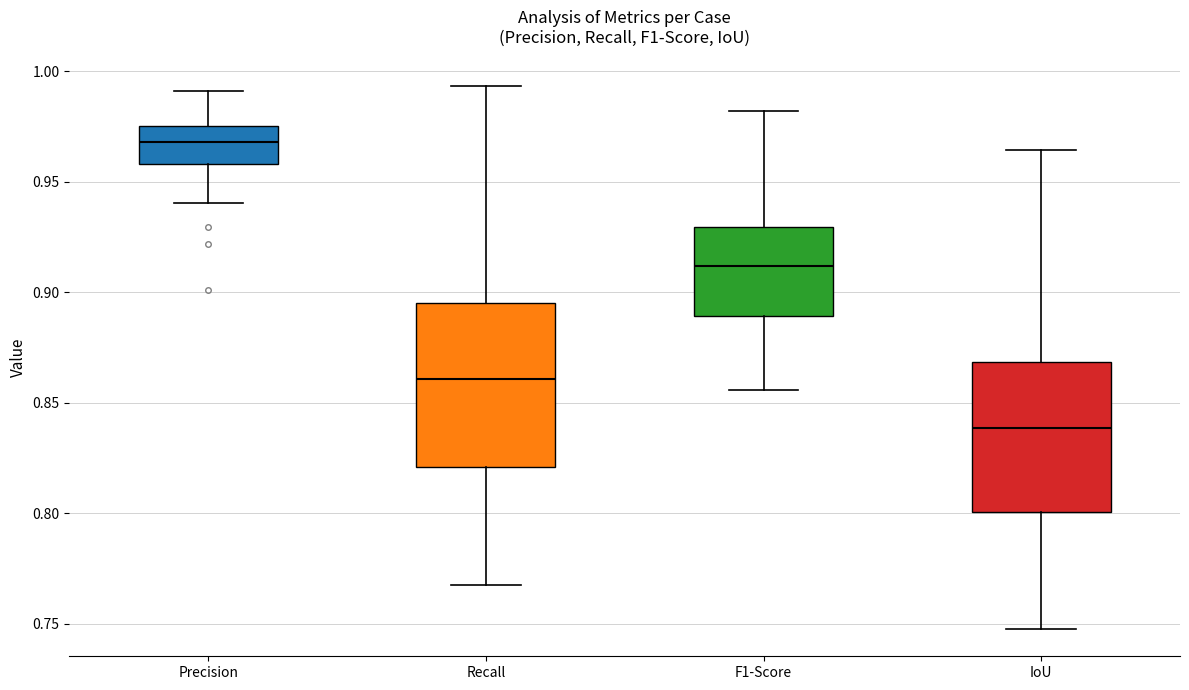

Which box's median line is the highest?

Precision